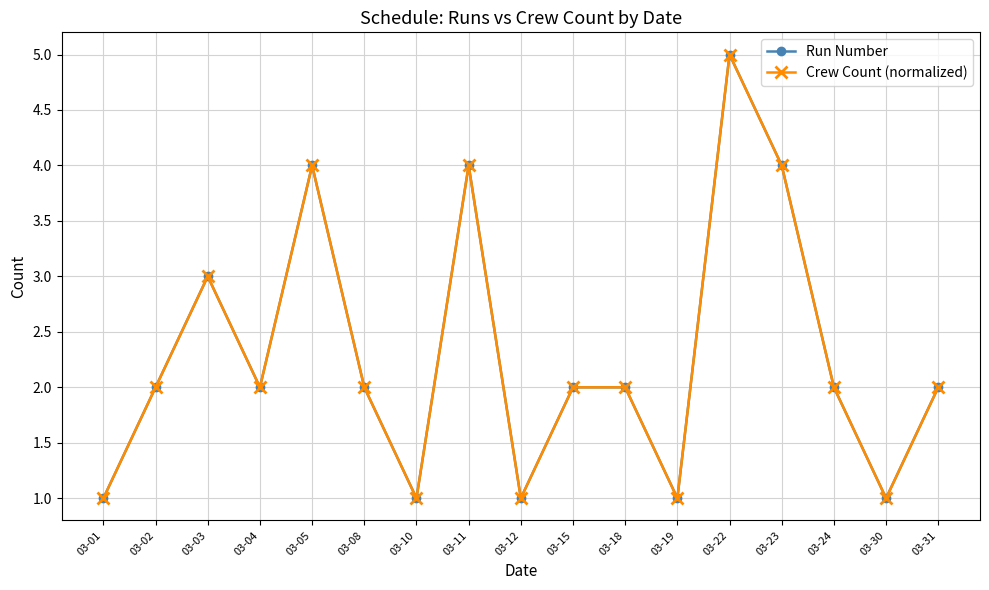

Is this an area chart (filled region under the line)?

No